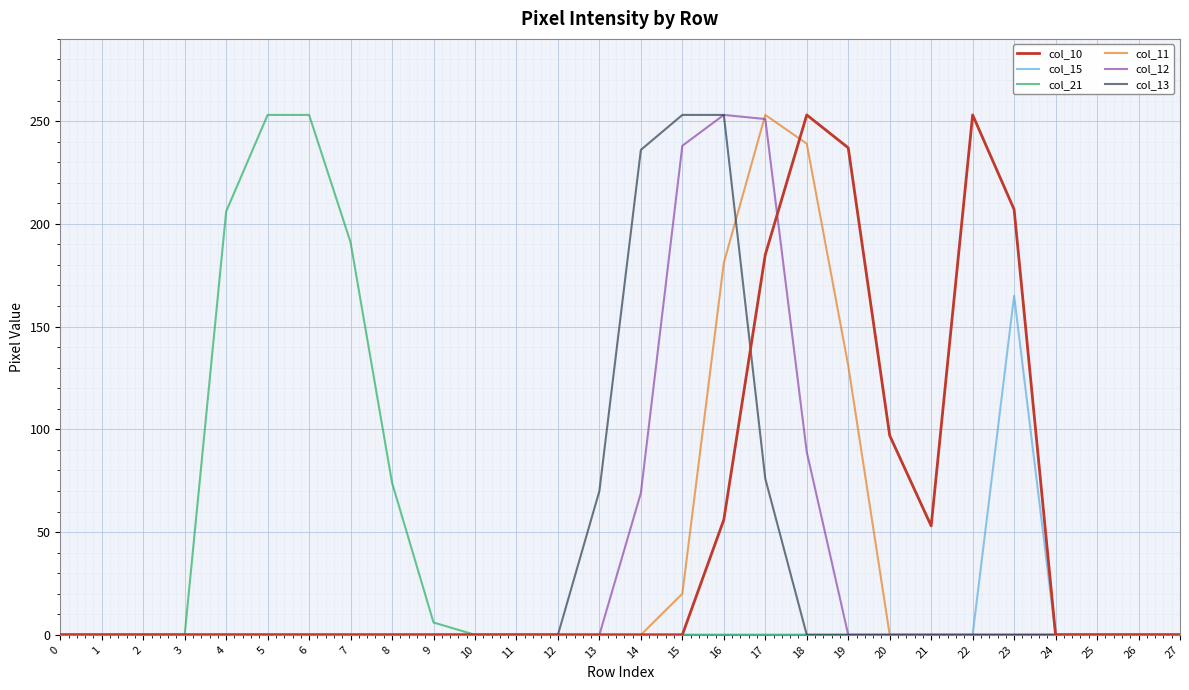

How many lines are shown in the chart?

6